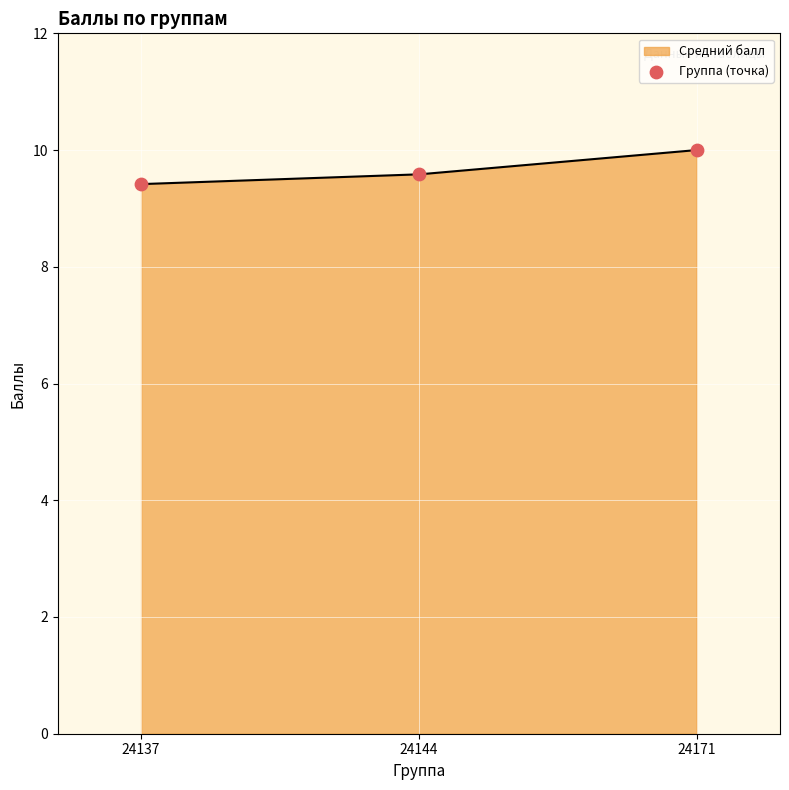

What is the ratio of the value at 24144 to the value at 24137?

1.0